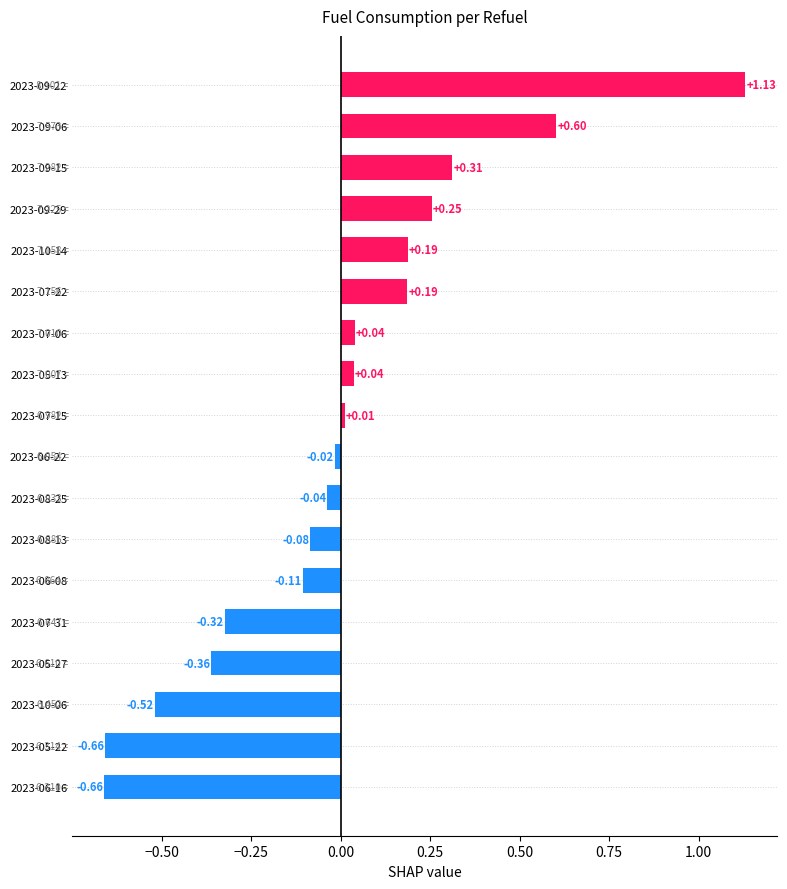

How many negative values are there?

9